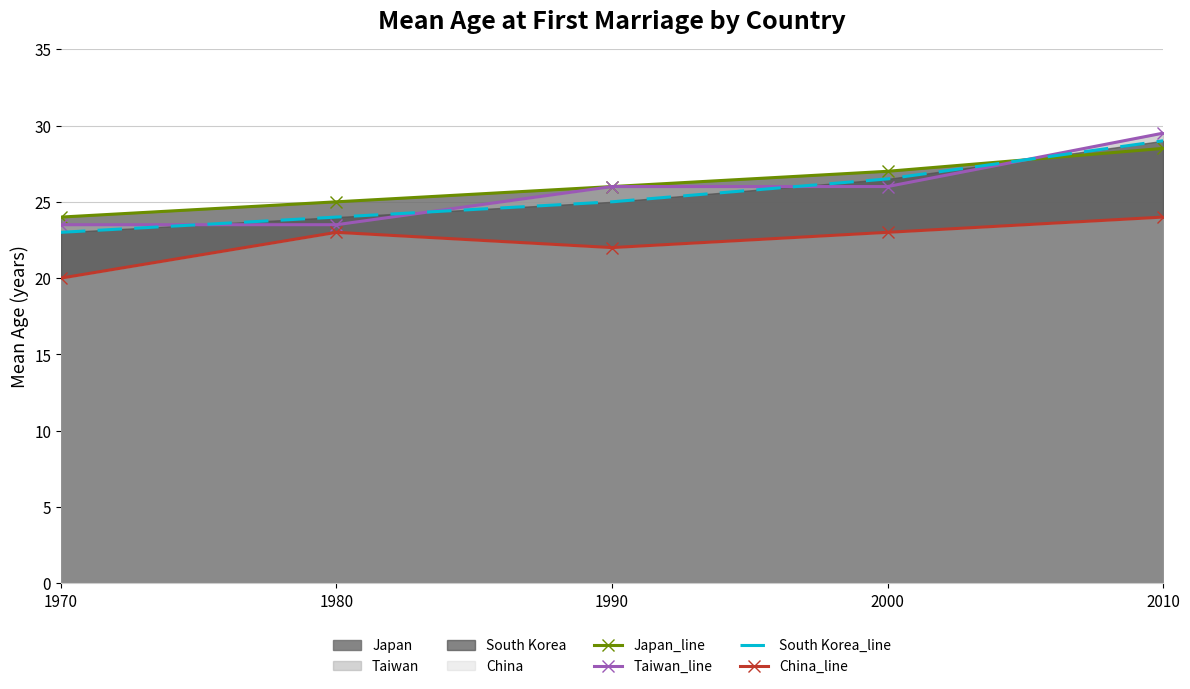

Which label corresponds to the smallest value in the chart?

1970